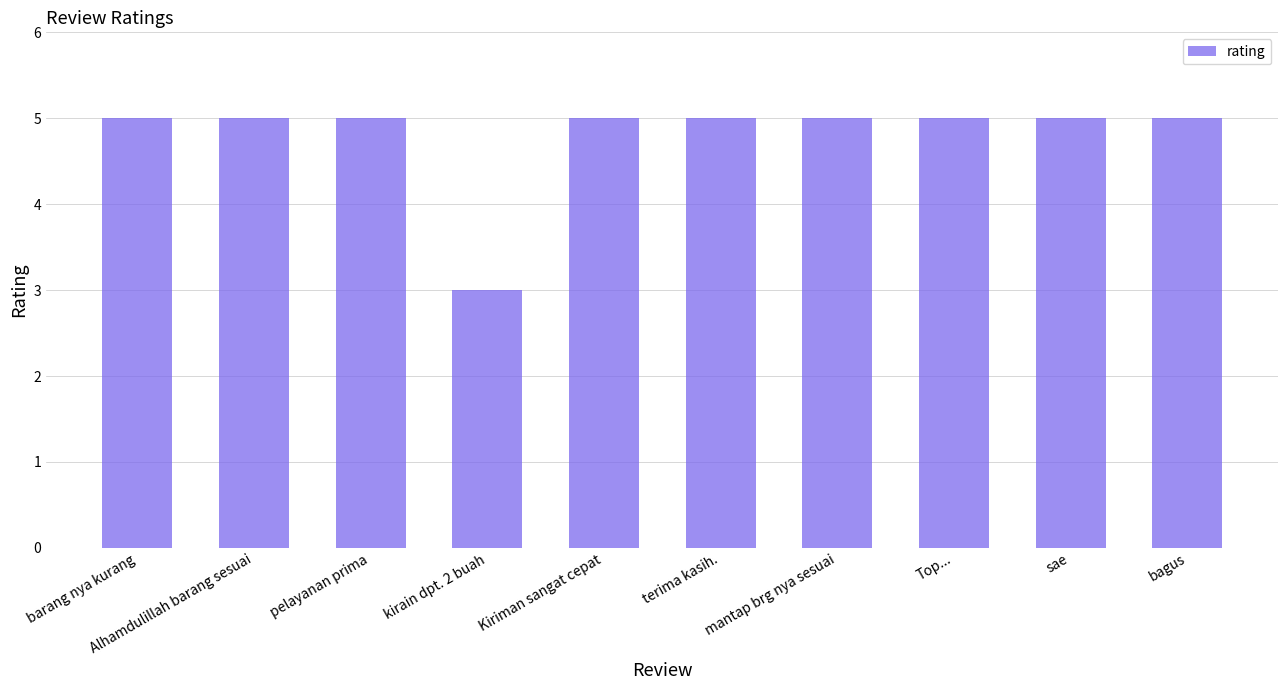

What is the sum of all values?

48